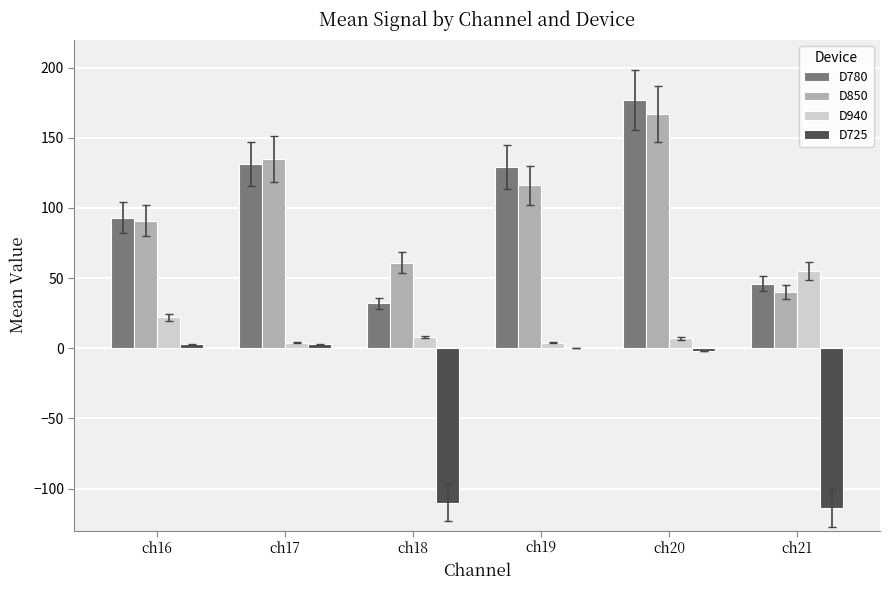

Does the chart contain stacked bars?

No